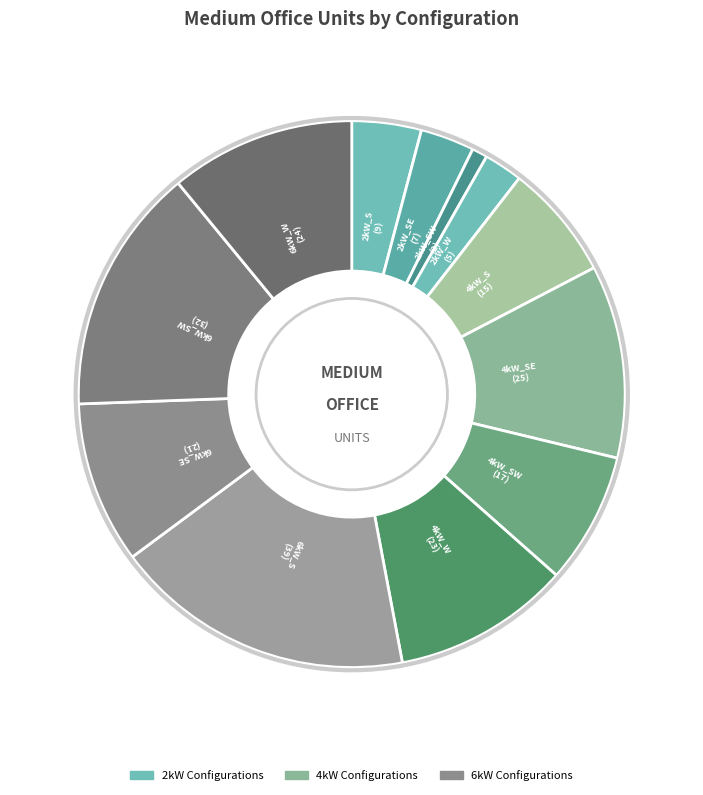

Do 2kW_W and 4kW_SW together represent more than half of the pie?

No